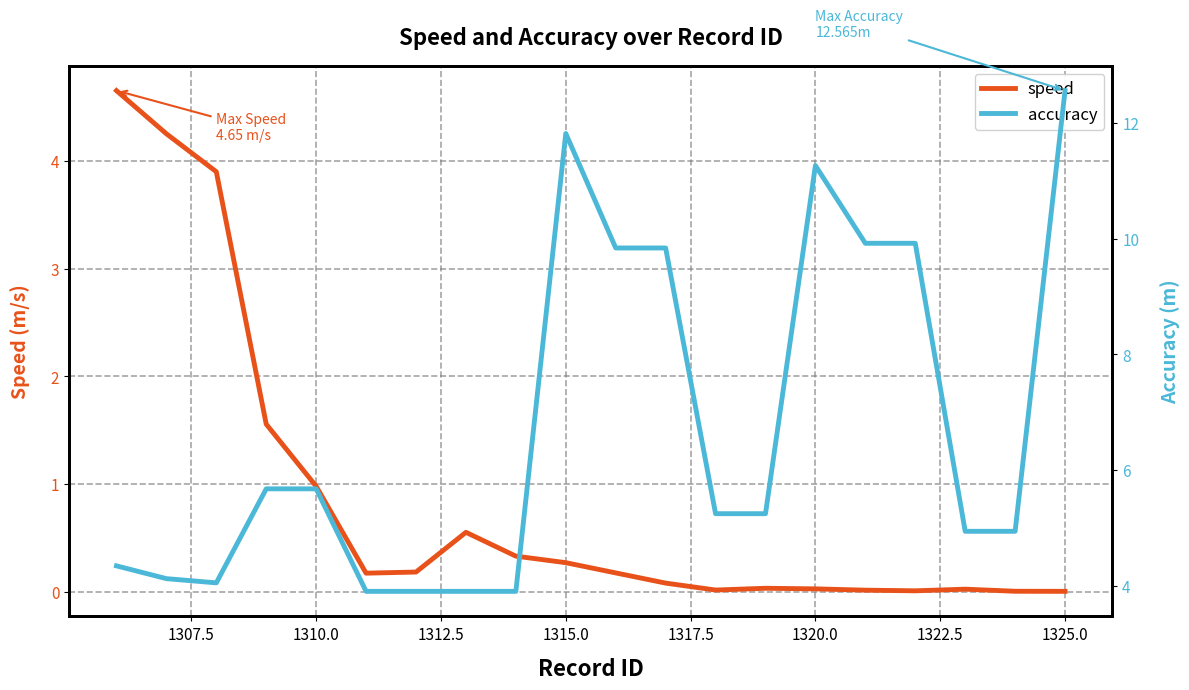

The speed series shows 0.3 at 1310.0. True or false?

False